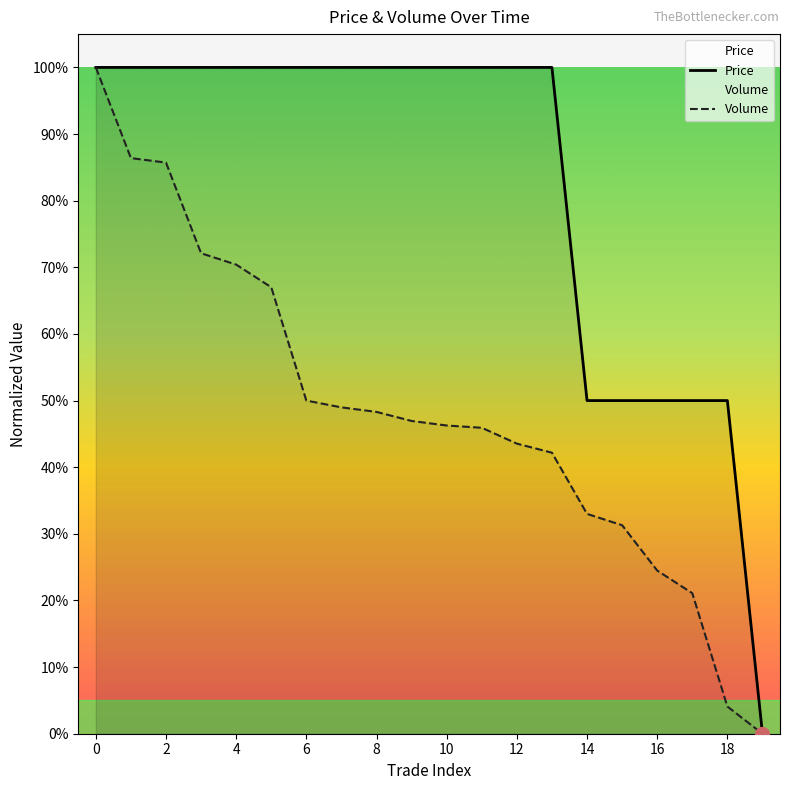

Between 12 and 8, which is larger?

12